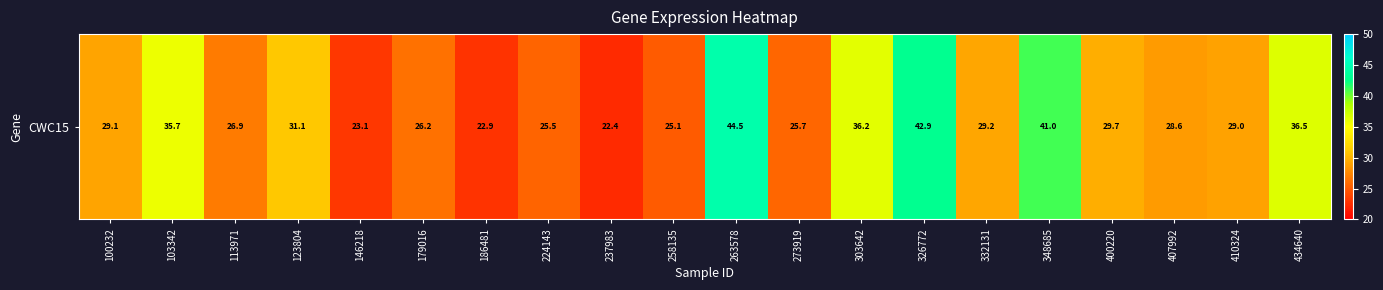

True or false: the data shows 7.9 at 100232.

False